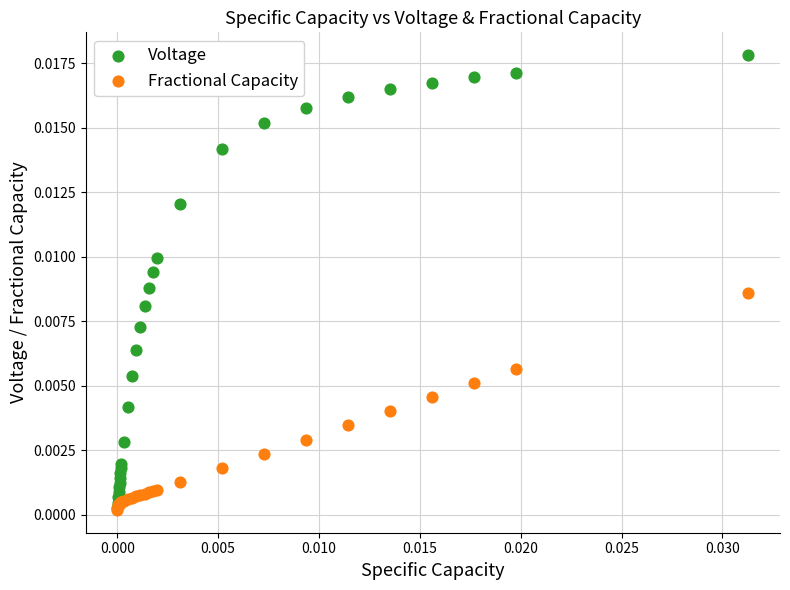

Which series contains the highest Y value?

Voltage